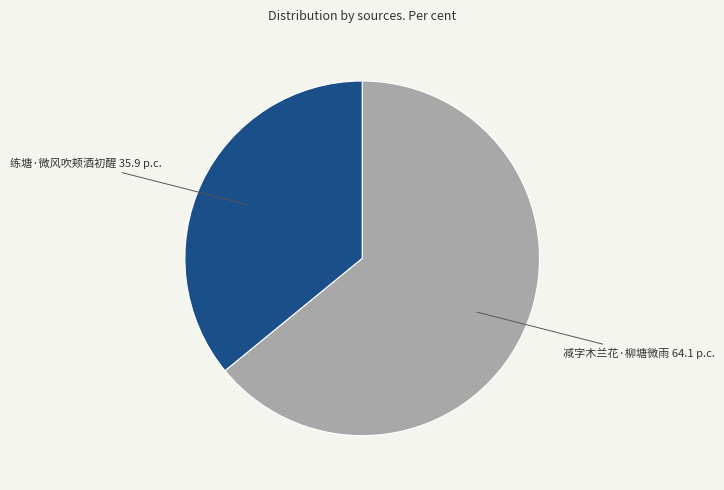

True or false: 减字木兰花·柳塘微雨 accounts for 64% of the total.

True